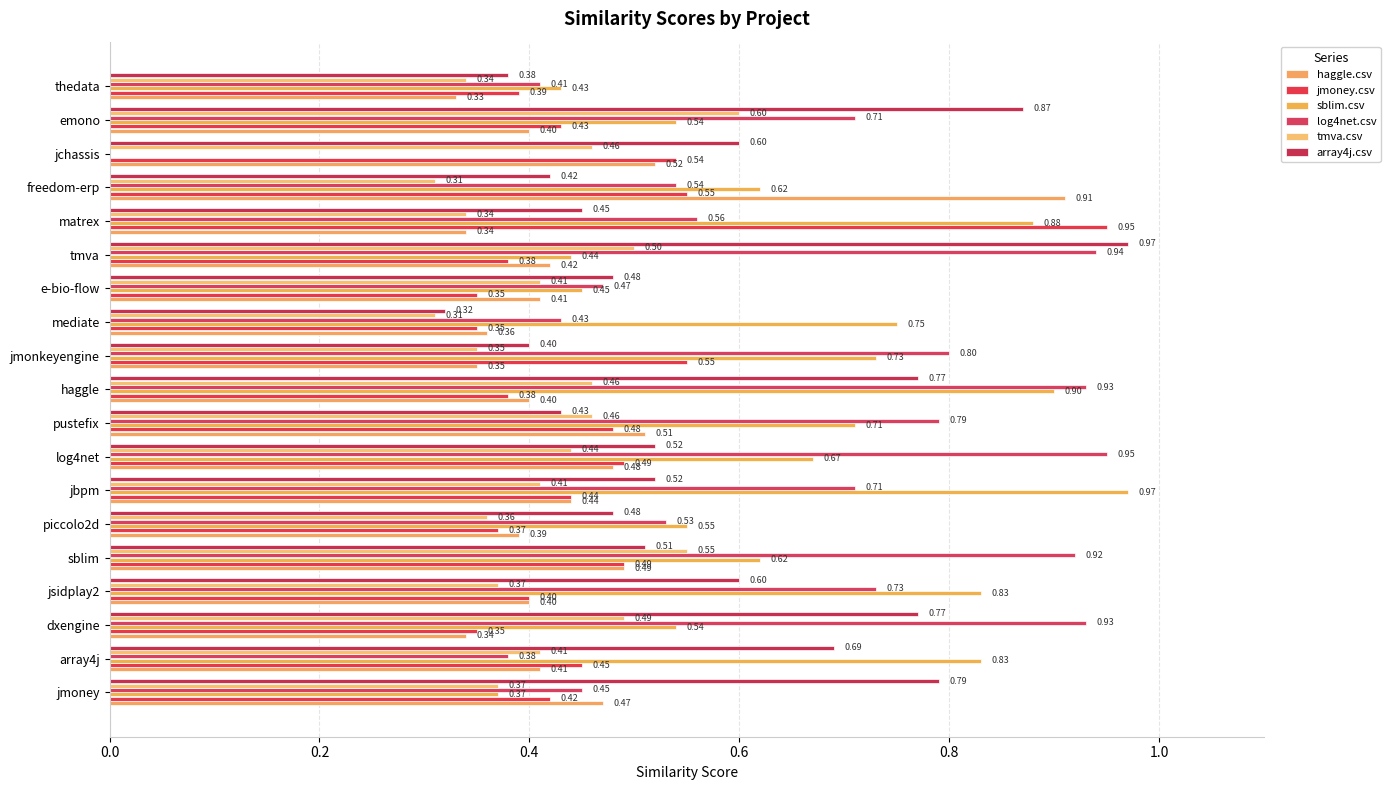

How many categories are shown in the chart?

19